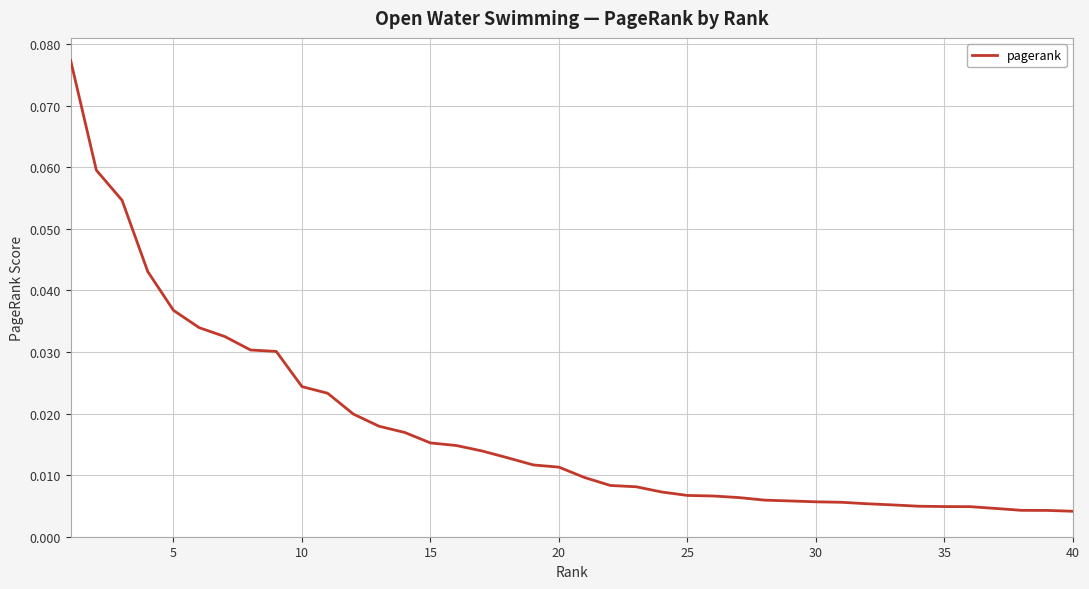

Which has a higher value, 40 or 5?

5